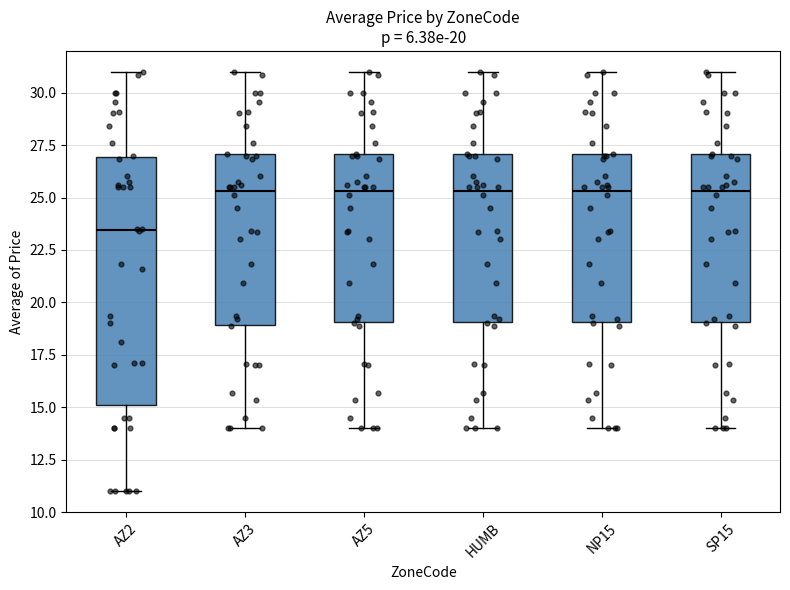

Which box is the tallest, from its lower edge to its upper edge?

AZ2